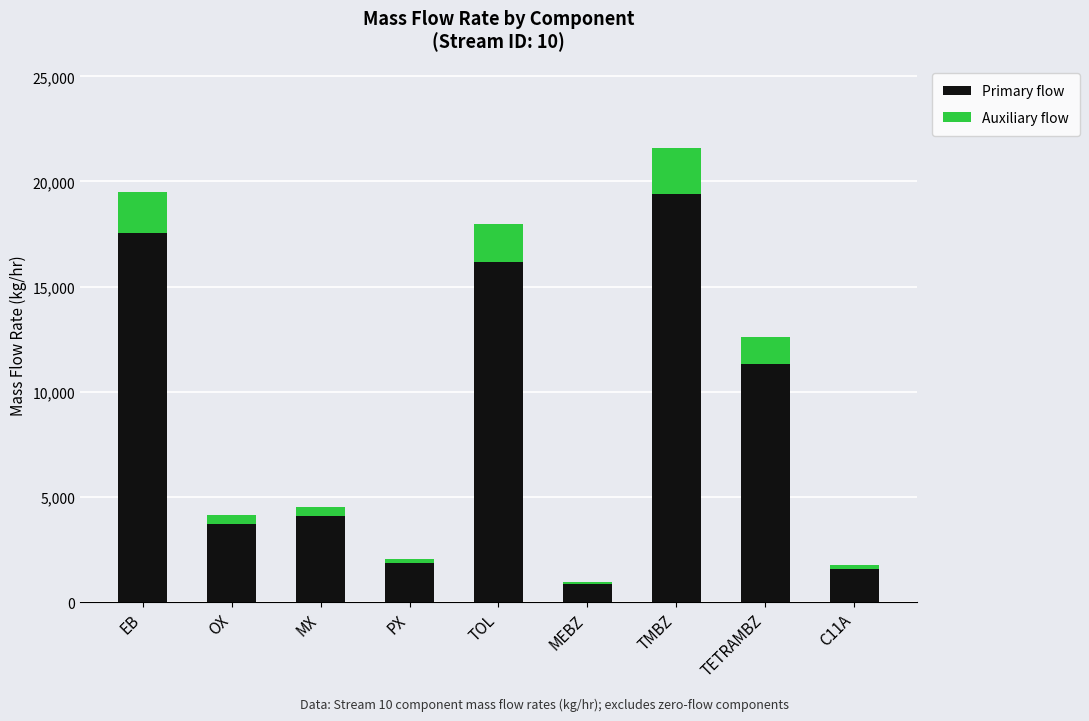

What is the maximum value for Primary flow?

19425.5